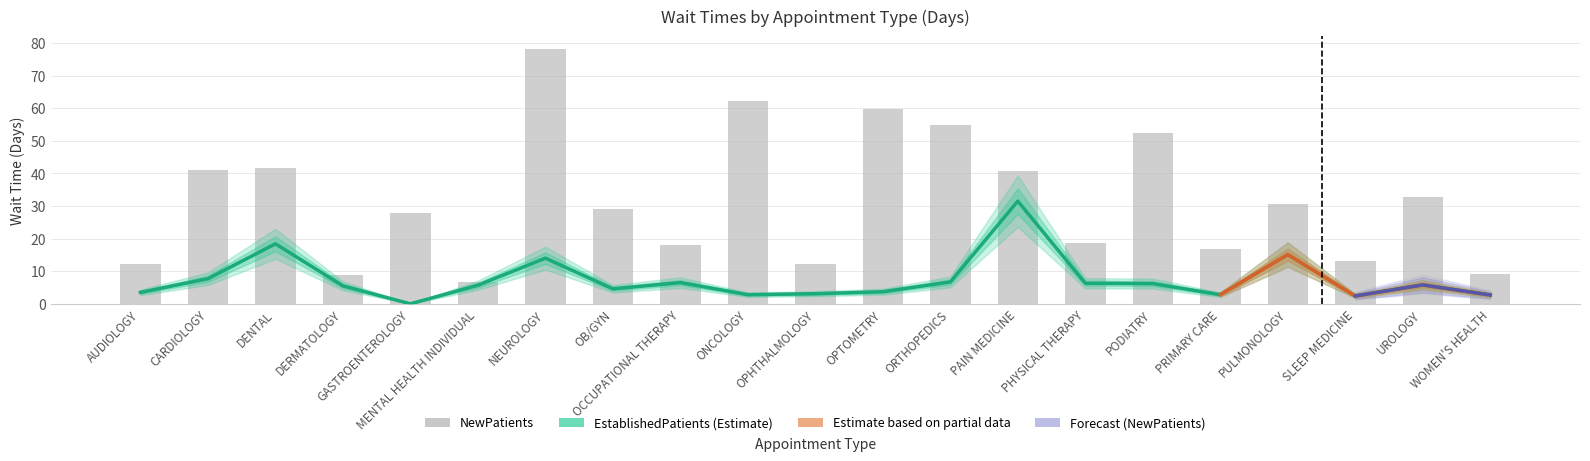

What is the value of the EstablishedPatients bar at the 12th from the left?

3.7